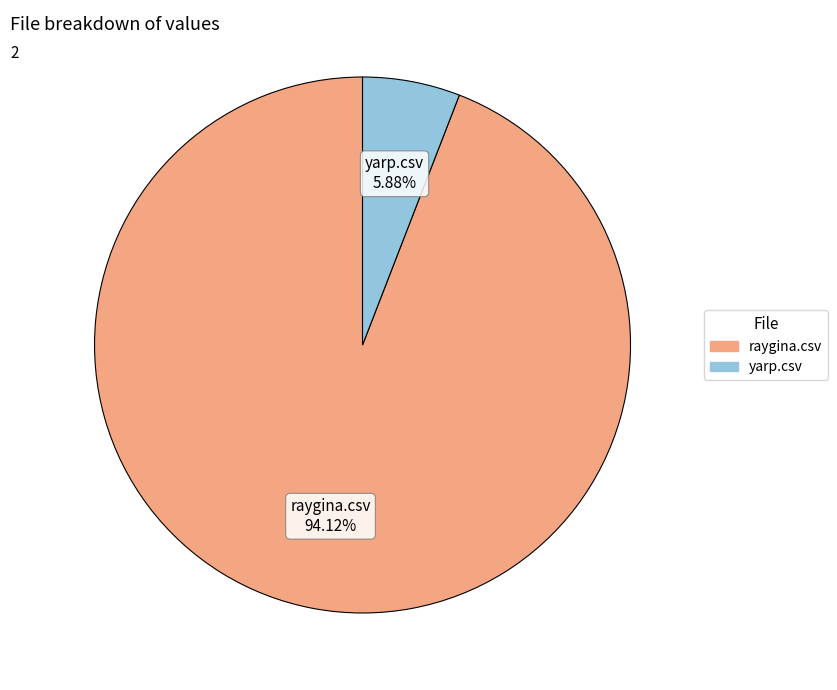

Which has a higher value, yarp.csv or raygina.csv?

raygina.csv